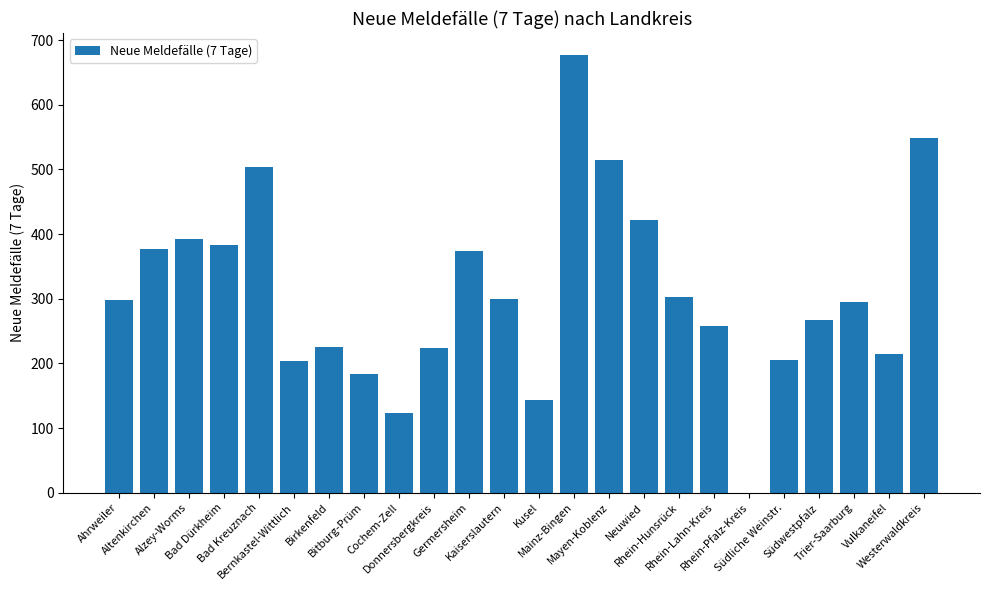

What is the sum of all values?

7433